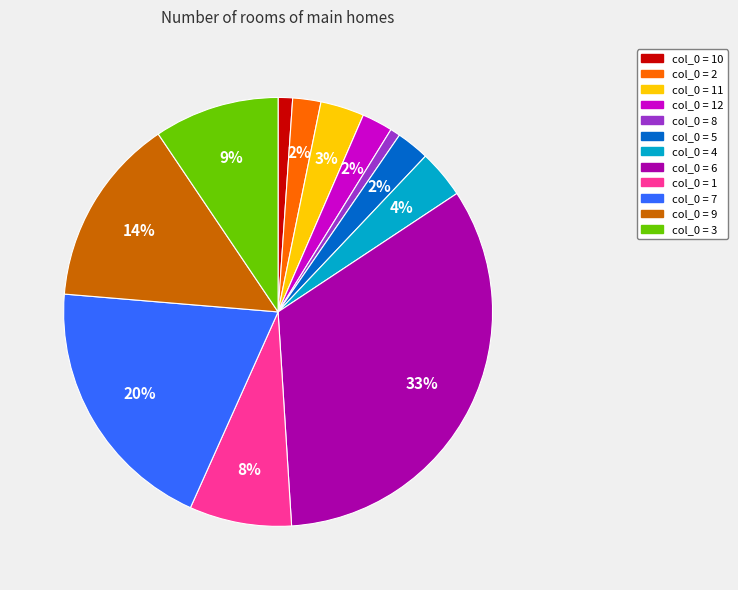

Is there any slice that represents more than half of the pie?

No